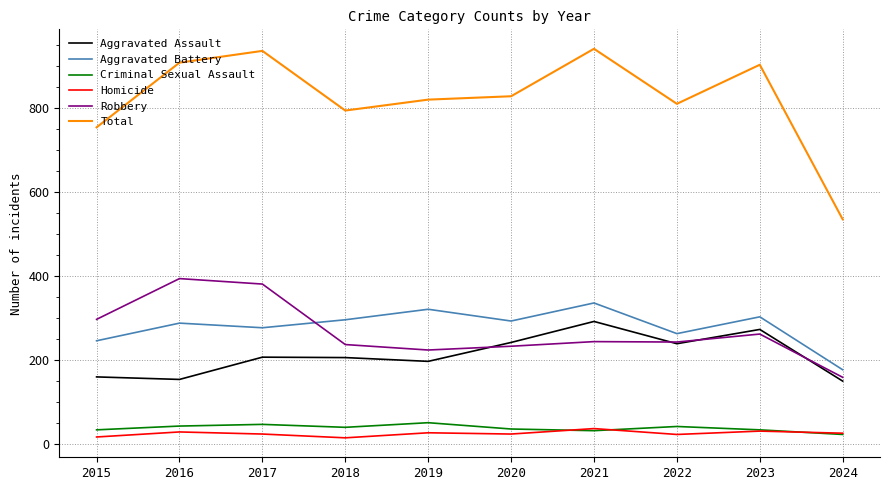

What is the difference between the highest and lowest values at 2019?

793